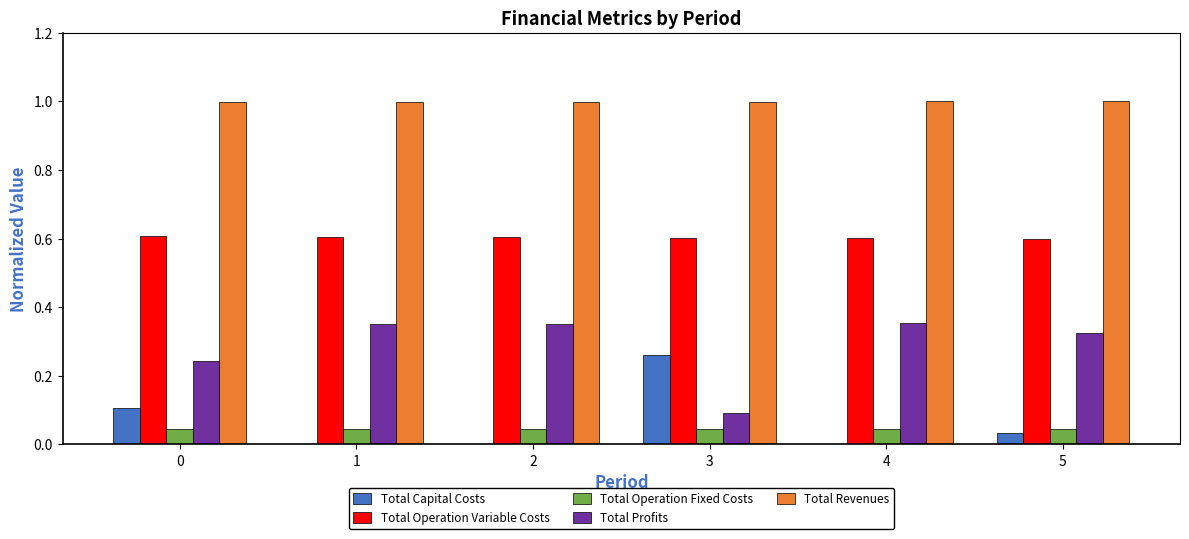

What is the greatest value displayed?

1.0